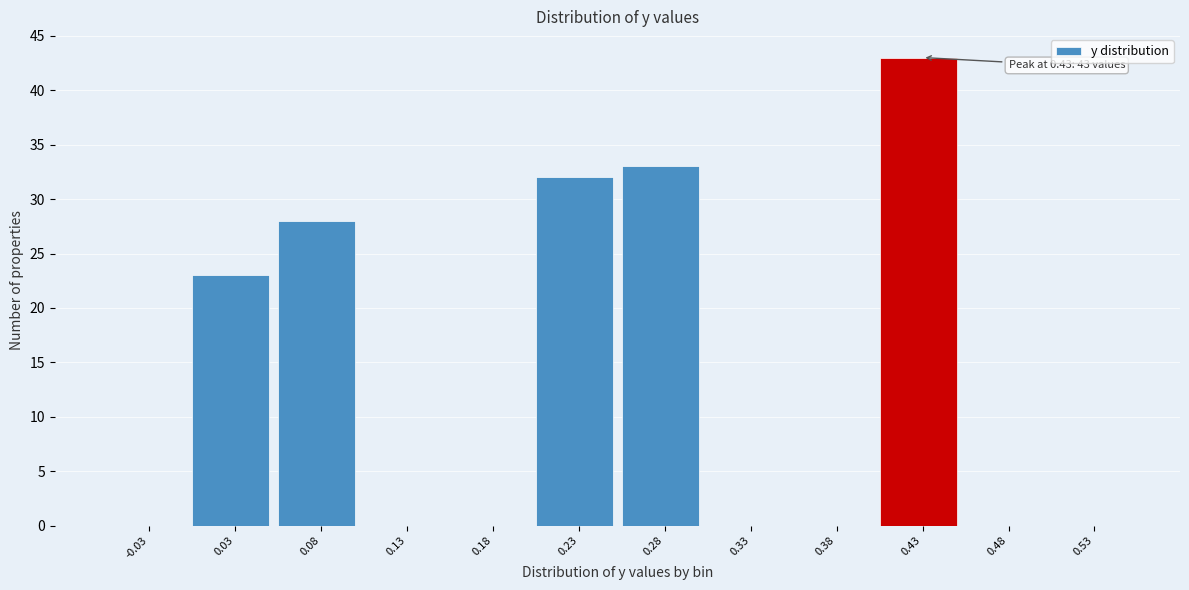

Which range on the x-axis has the tallest bar?

0.40 to 0.45